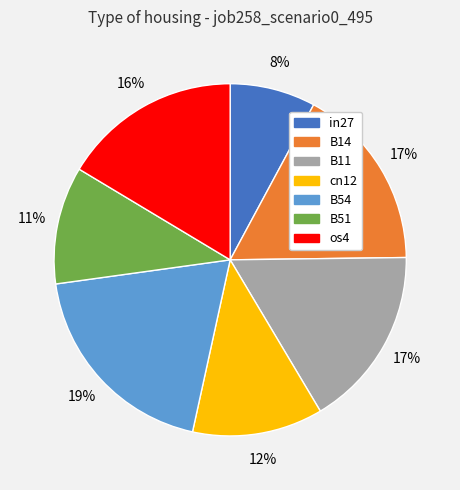

Which has a higher value, os4 or B54?

B54